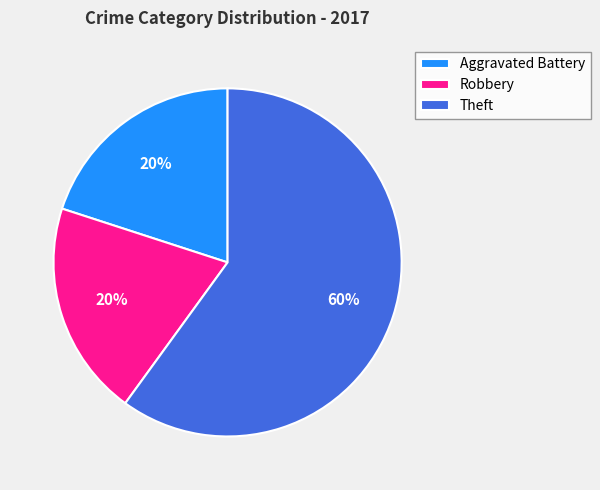

The Aggravated Battery slice represents 34% of the pie. True or false?

False